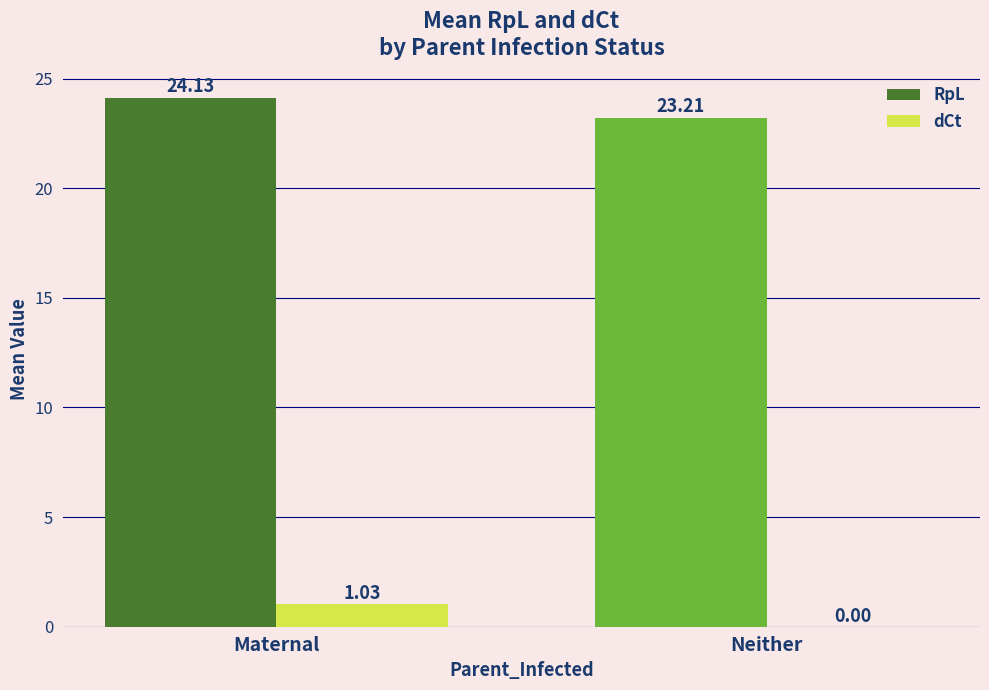

How many data points in RpL are above 24?

1